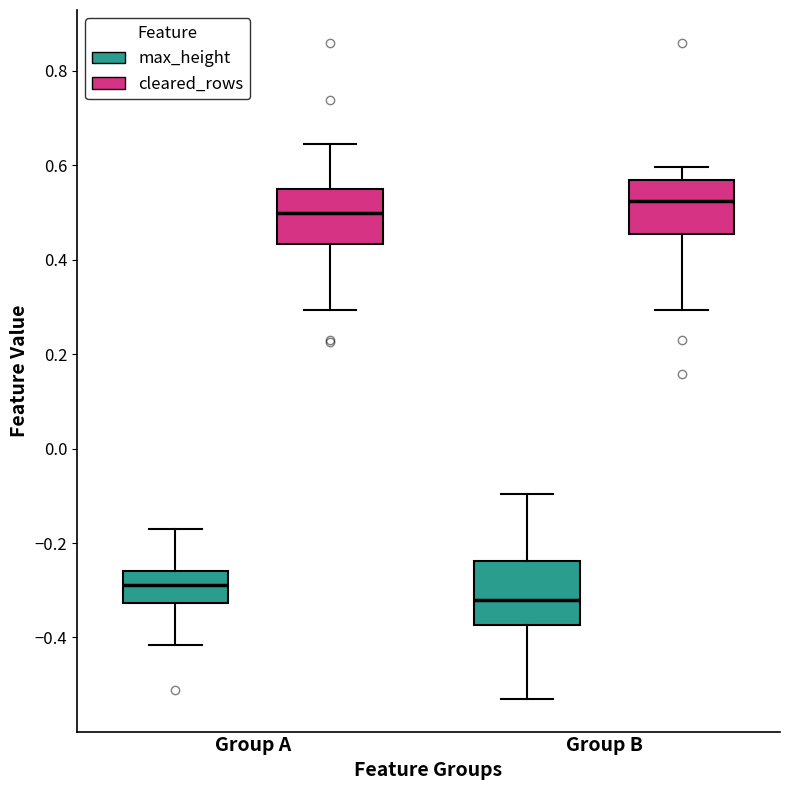

Reading left to right, transcribe this box plot: for each box, give where its median line is, the range the box spans, and where its two whiskers end, as read against the y-axis. The values are not printed on the chart, so give them approximately, as read against the axis.

Group A (max_height): median -0.28, box -0.32 to -0.26, whiskers -0.42 to -0.18
Group A (cleared_rows): median 0.50, box 0.44 to 0.54, whiskers 0.30 to 0.64
Group B (max_height): median -0.32, box -0.38 to -0.24, whiskers -0.52 to -0.10
Group B (cleared_rows): median 0.52, box 0.46 to 0.56, whiskers 0.30 to 0.60